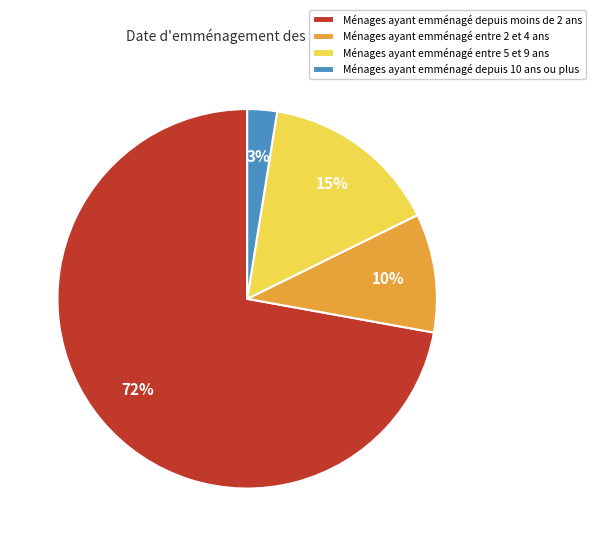

Is it true that Ménages ayant emménagé depuis 10 ans ou plus is 11% of the pie?

False